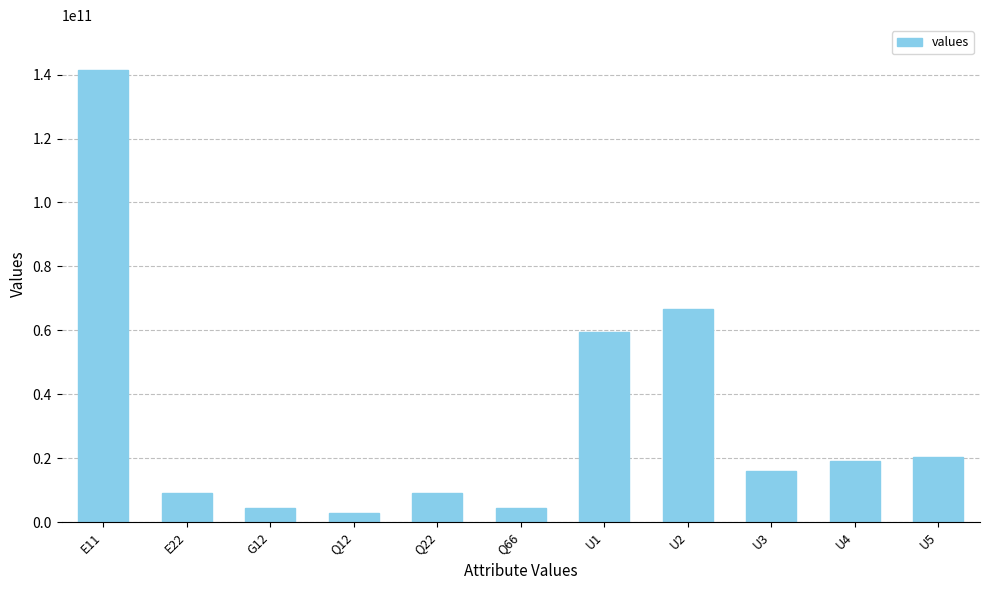

What is the smallest value displayed?

2909314449.3